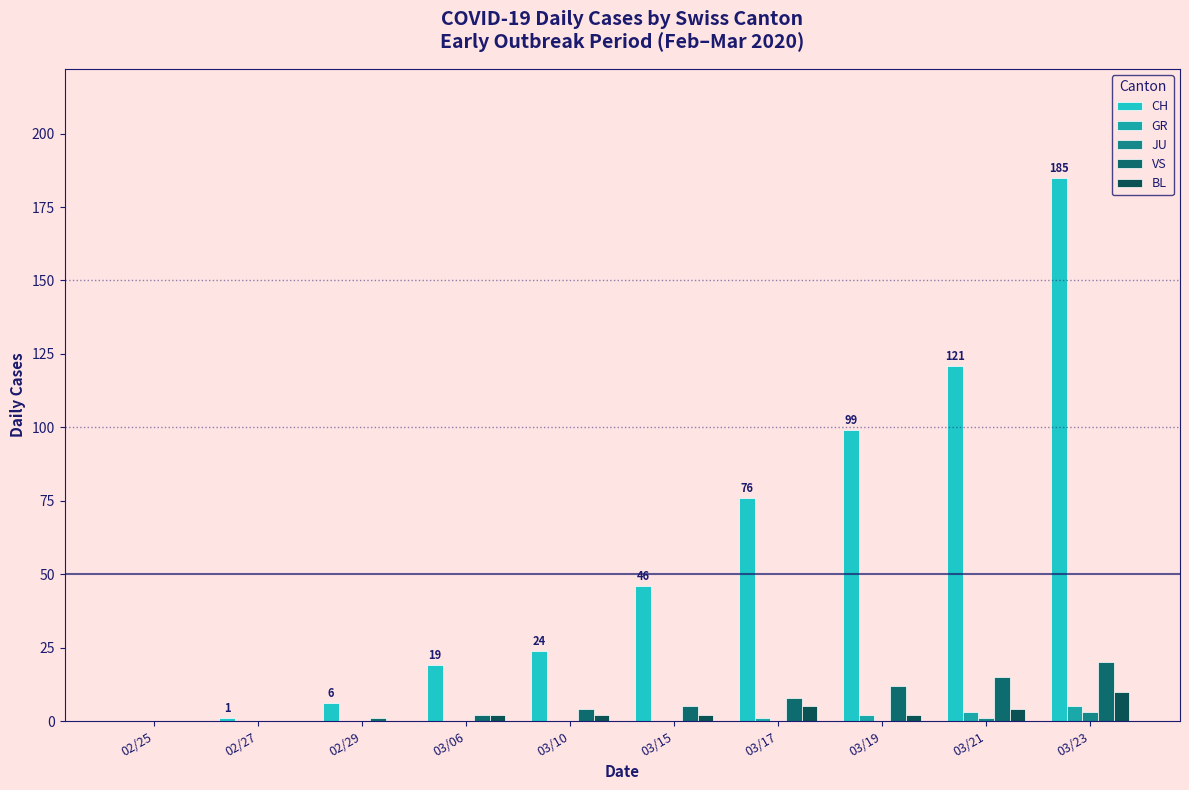

List the series in order of their peak value, highest first.

CH, VS, BL, GR, JU